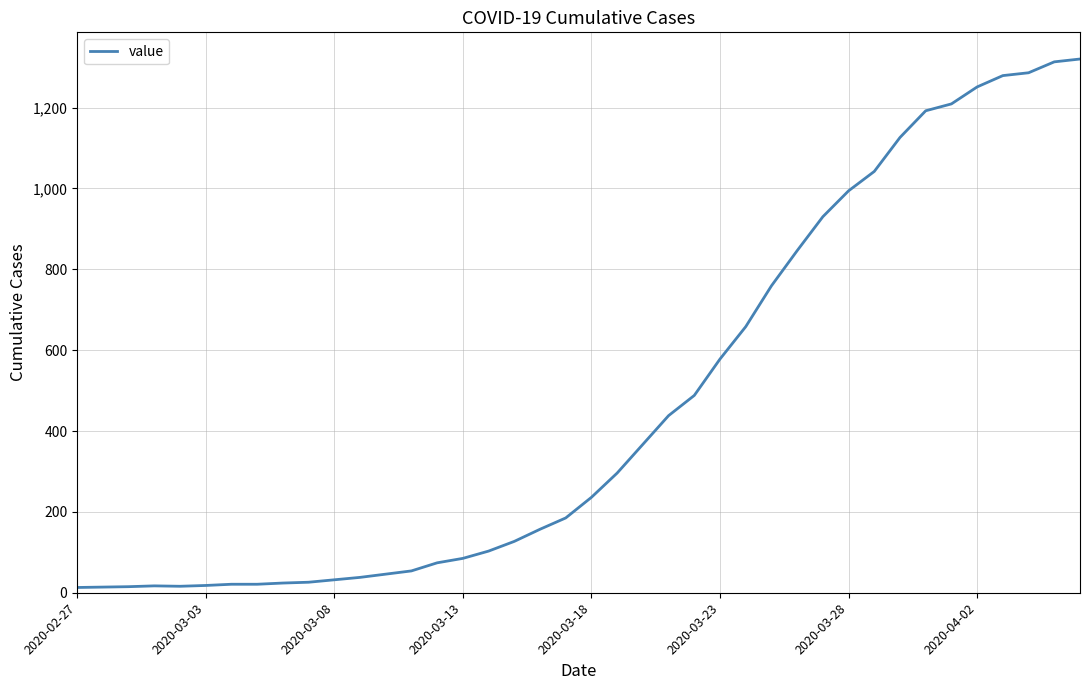

What is the difference between the maximum and minimum values?

1307